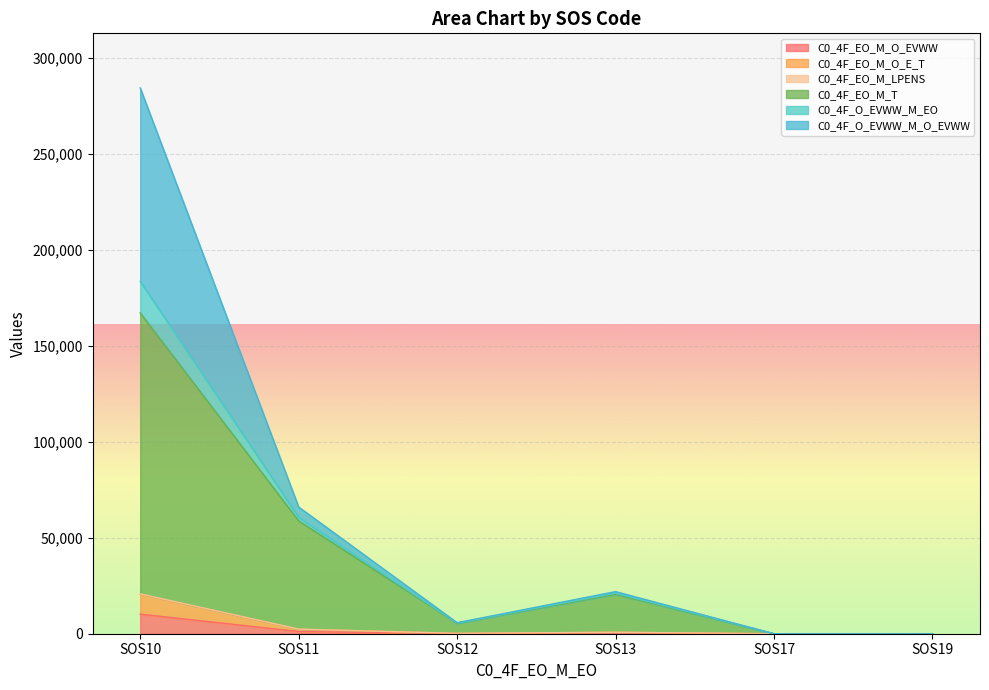

Reading left to right, extract all data points from this chart.

C0_4F_EO_M_O_EVWW: 10214	1151	90	367	0	0
C0_4F_EO_M_O_E_T: 20611	2332	180	744	0	0
C0_4F_EO_M_LPENS: 167159	58780	5413	20503	0	0
C0_4F_EO_M_T: 183573	60579	5552	21095	0	0
C0_4F_O_EVWW_M_EO: 20764	2416	184	765	0	0
C0_4F_O_EVWW_M_O_EVWW: 284314	66007	5747	21937	0	0